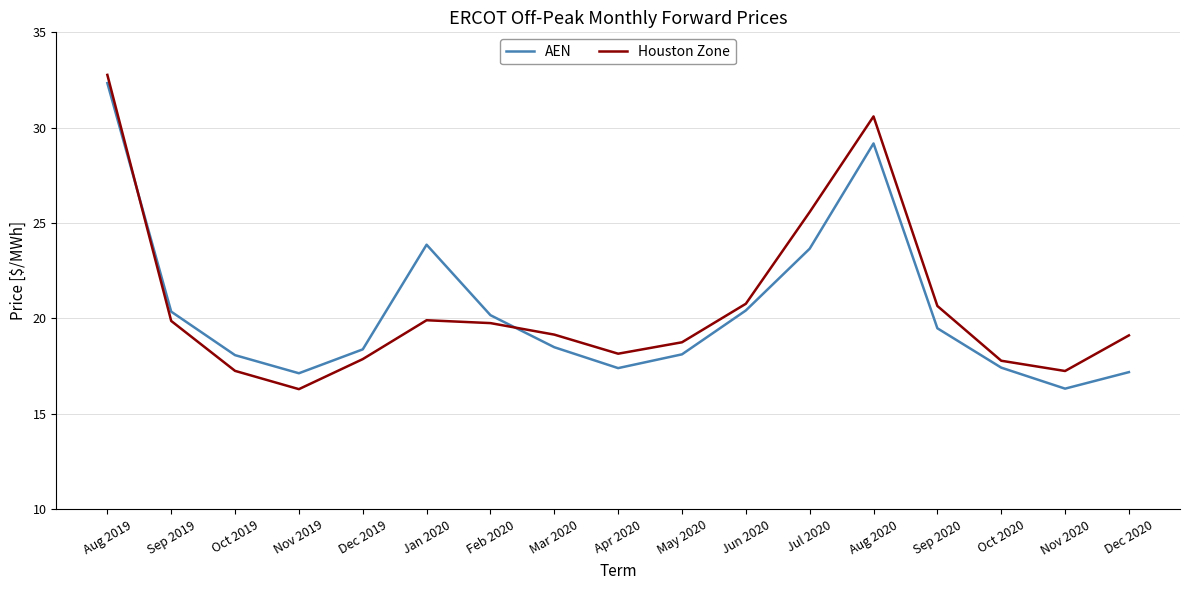

How many intersections are there between Houston Zone and AEN?

2